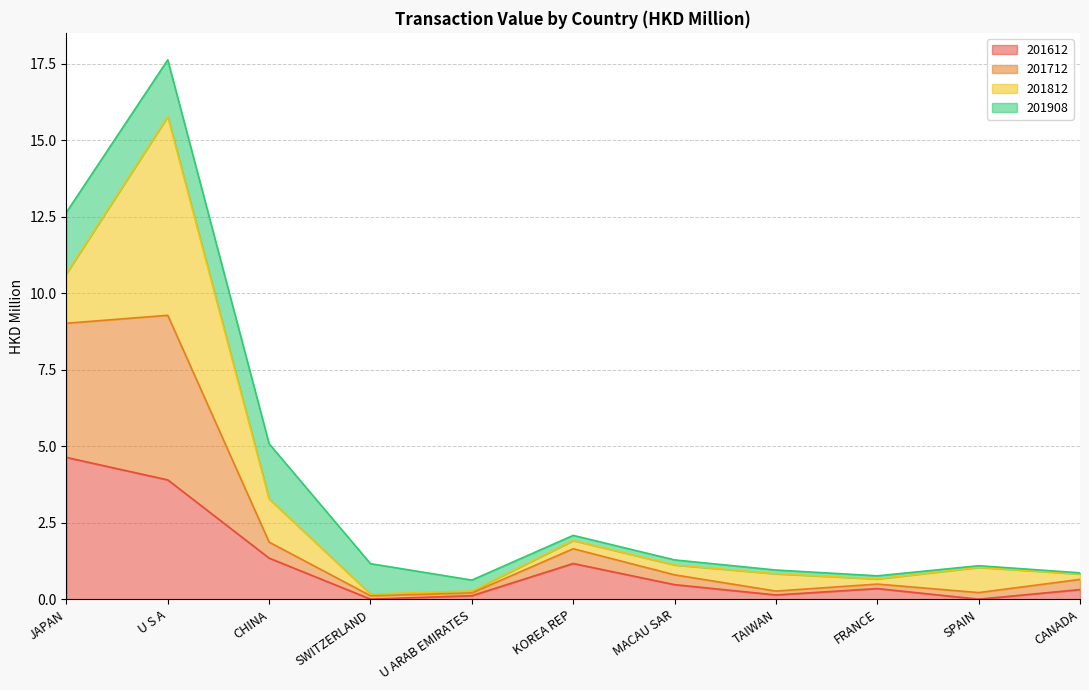

The 201612 series shows 0.0 at SPAIN. True or false?

True